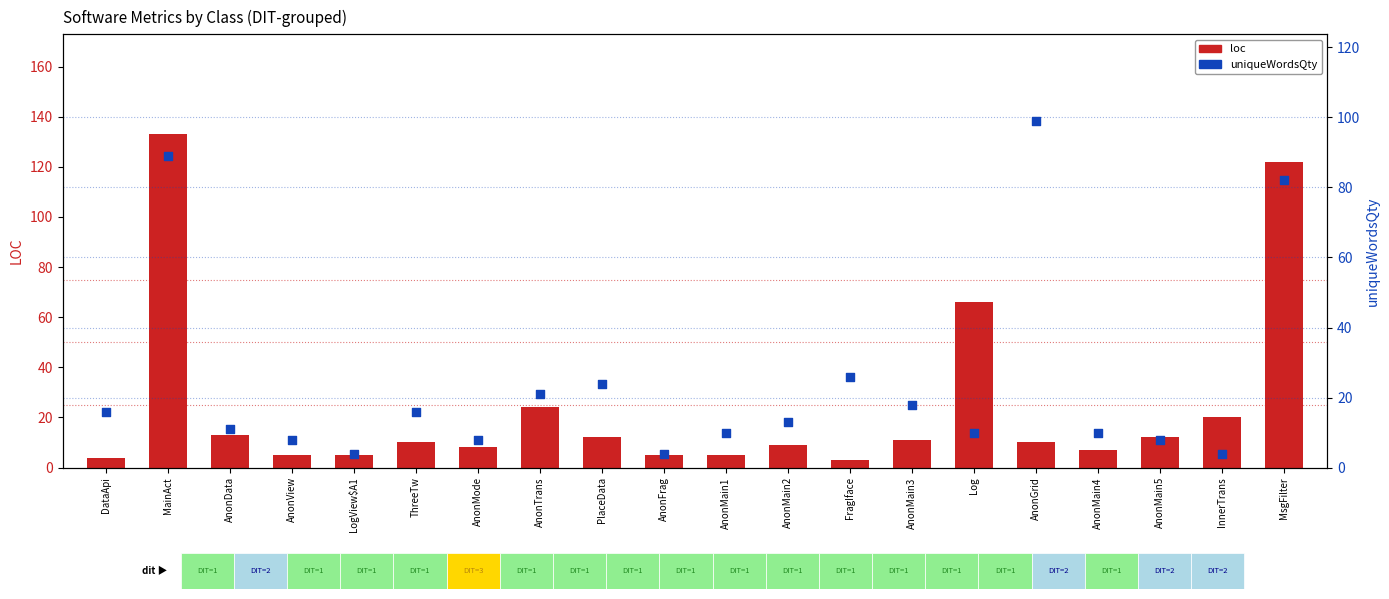

Is the value of loc at AnonMain5 greater than the value of uniqueWordsQty at AnonMain2?

No